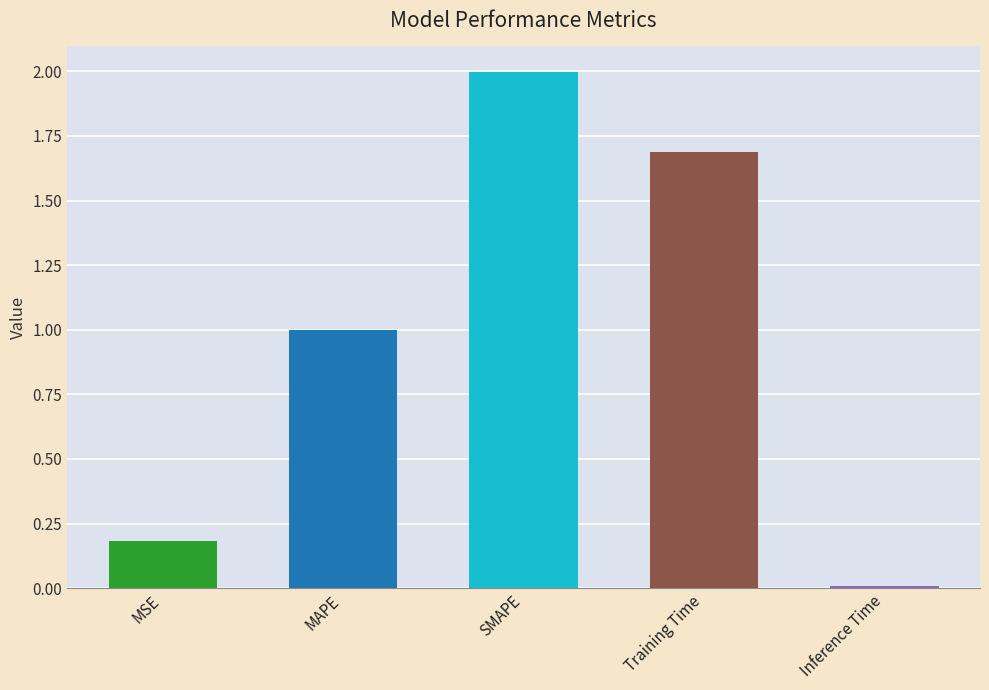

What is the change in value from Training Time to Inference Time?

-1.7